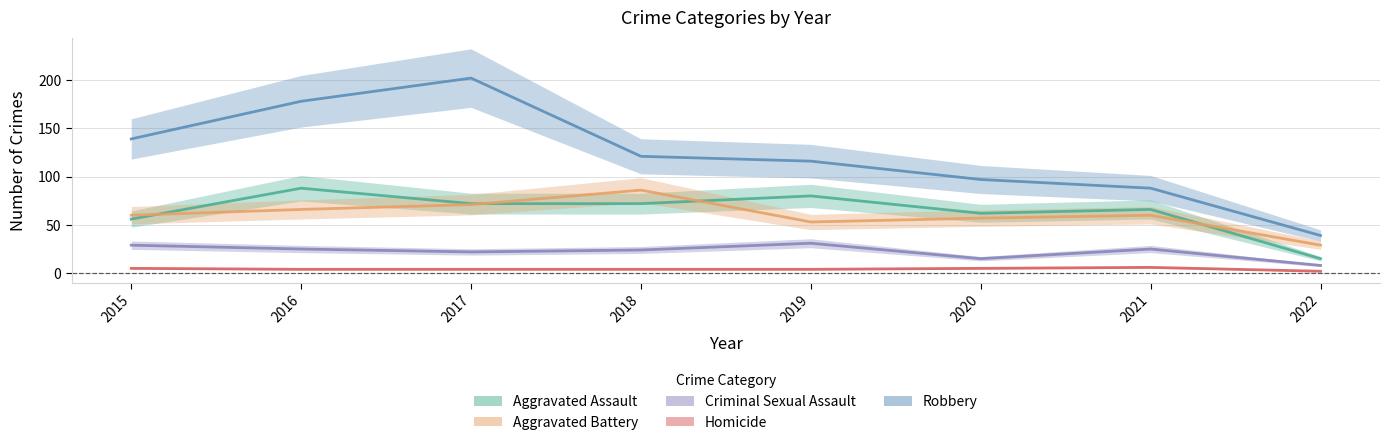

True or false: Robbery and Aggravated Battery intersect in this chart.

False